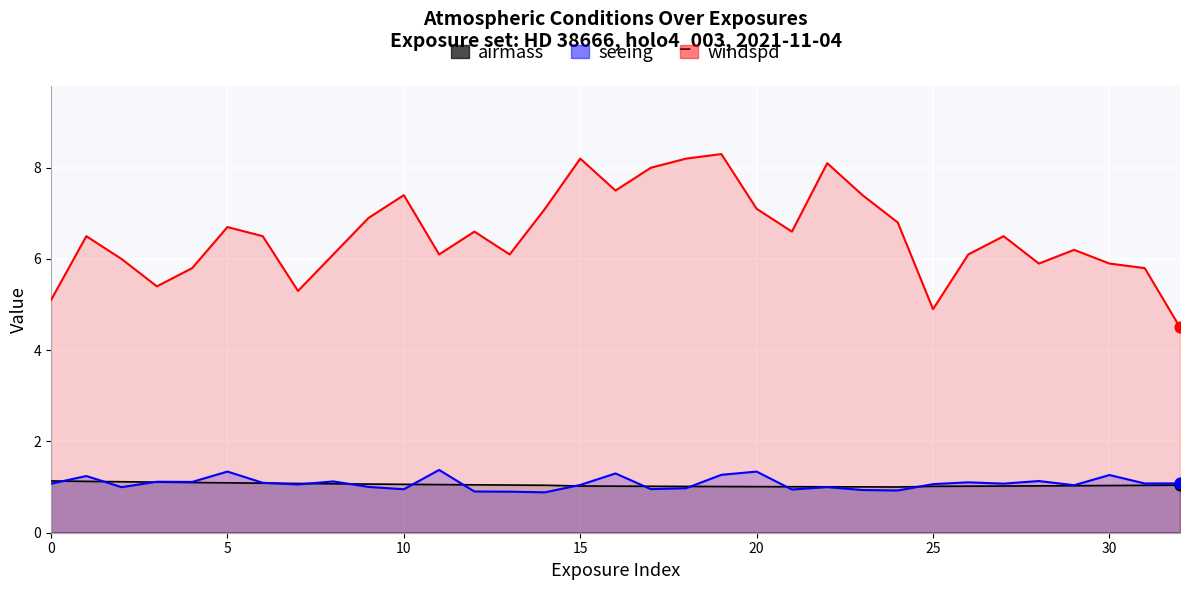

Which series contains the lowest Y value?

seeing